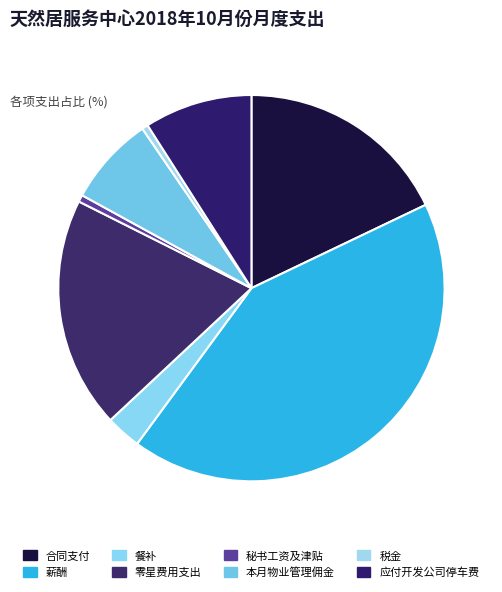

Count the number of slices in the pie.

8